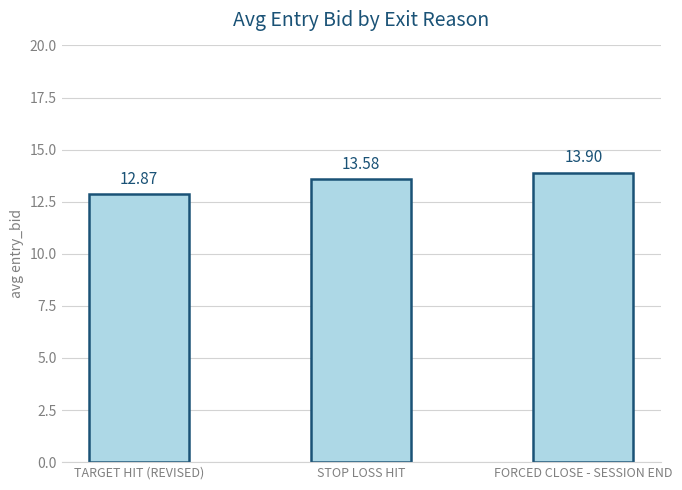

Reading left to right, what are all the values shown in this chart?

12.9	13.6	13.9